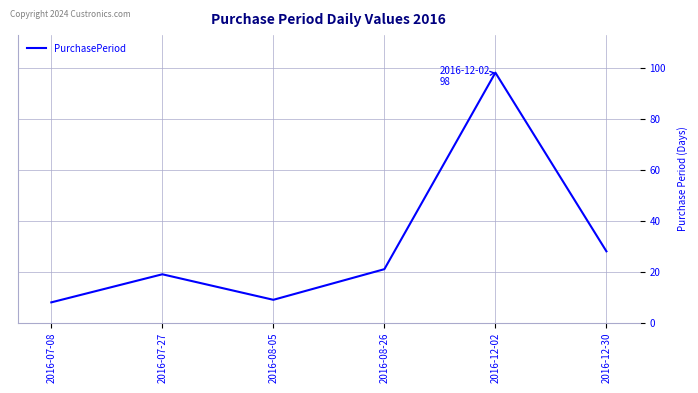

The value at 2016-08-26 is 29. True or false?

False